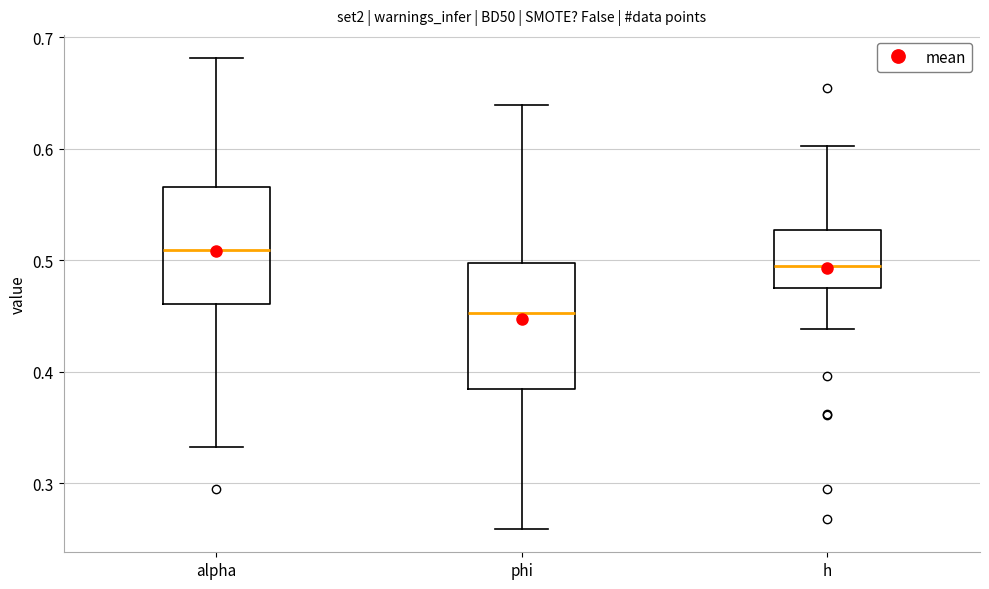

Reading left to right, read every box against the y-axis: the position of its median line, the range the box covers, and the ends of its whiskers. The values are not printed on the chart, so give them approximately, as read against the axis.

alpha: median 0.51, box 0.46 to 0.57, whiskers 0.33 to 0.68
phi: median 0.45, box 0.38 to 0.50, whiskers 0.26 to 0.64
h: median 0.50, box 0.47 to 0.53, whiskers 0.44 to 0.60